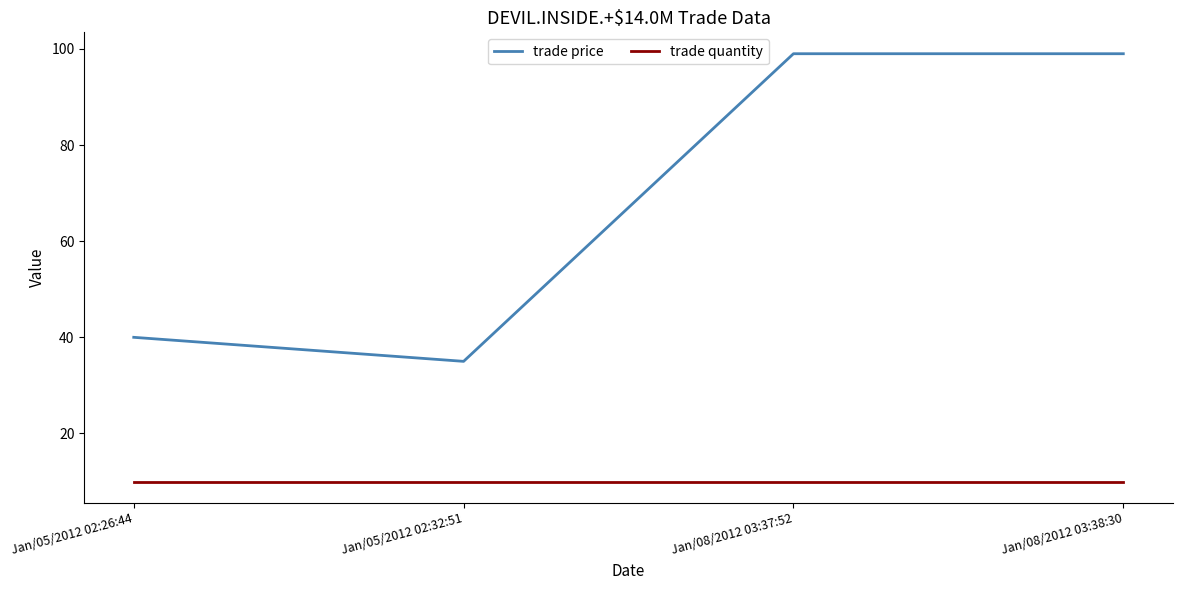

Is it true that trade quantity equals 10 at Jan/05/2012 02:26:44?

True